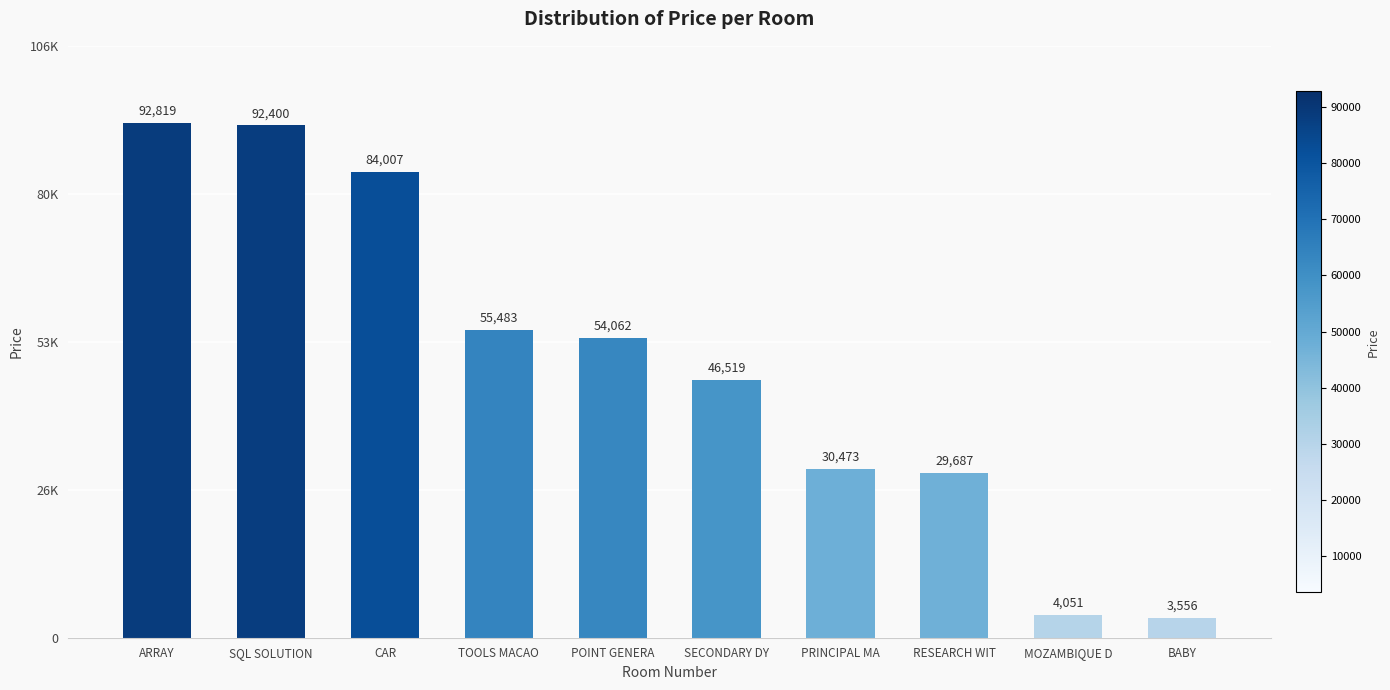

Rank the categories by value from highest to lowest.

ARRAY, SQL SOLUTION, CAR, TOOLS MACAO, POINT GENERA, SECONDARY DY, PRINCIPAL MA, RESEARCH WIT, MOZAMBIQUE D, BABY